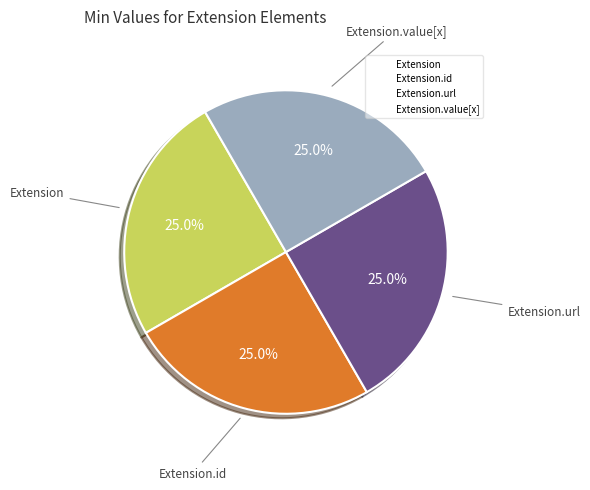

Does any single category account for the majority?

No